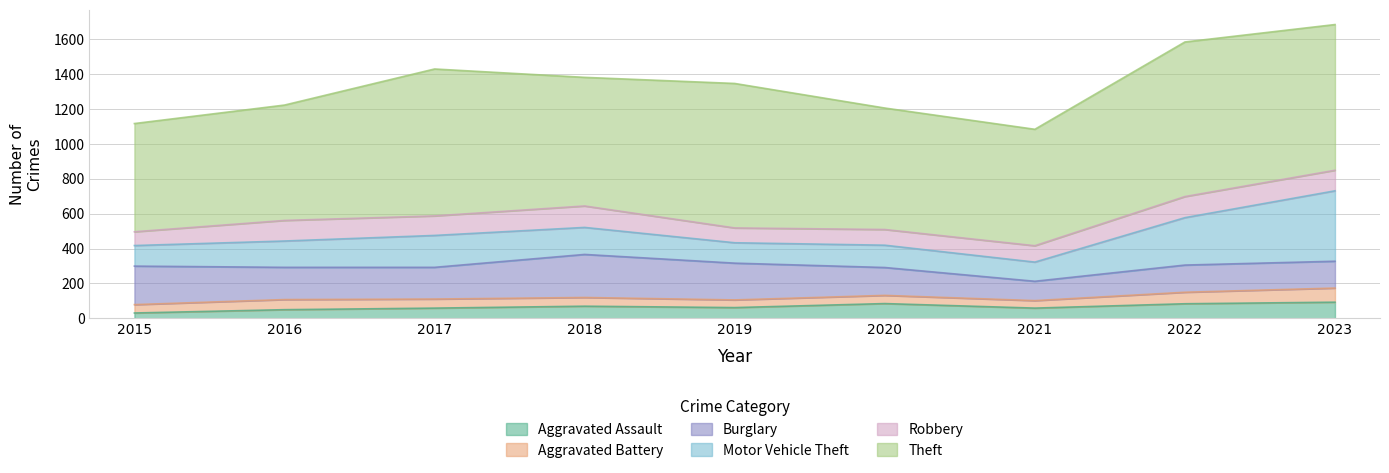

At how many categories does at least one series exceed 193?

9